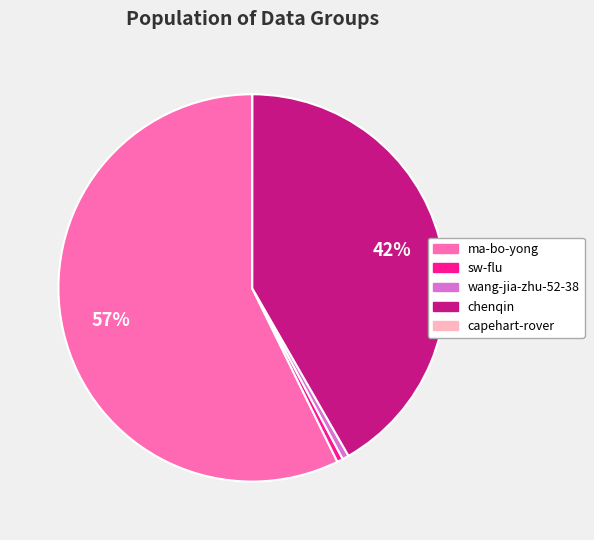

Is it true that sw-flu is 15% of the pie?

False